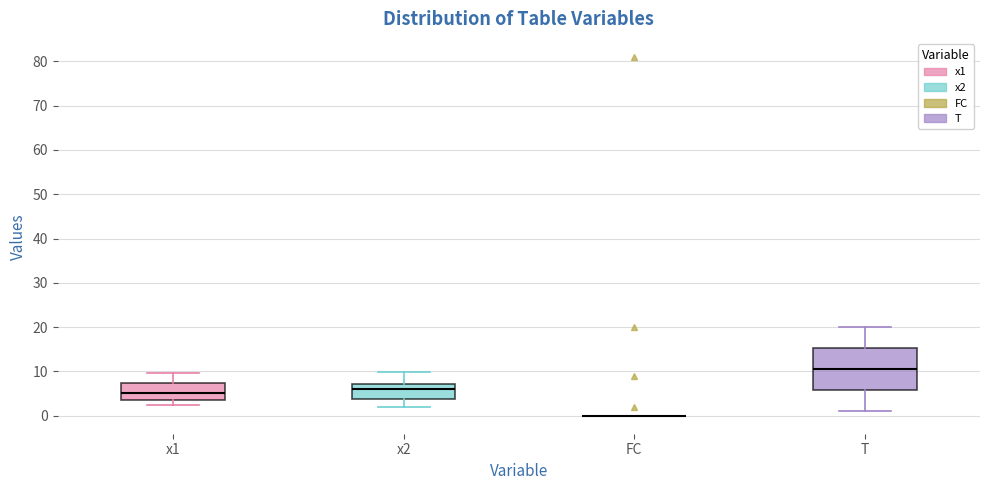

Reading left to right, transcribe this box plot: for each box, give where its median line is, the range the box spans, and where its two whiskers end, as read against the y-axis. The values are not printed on the chart, so give them approximately, as read against the axis.

x1: median 5, box 4 to 7, whiskers 2 to 10
x2: median 6, box 4 to 7, whiskers 2 to 10
FC: box collapsed to a line at 0, whiskers 0 to 0
T: median 11, box 6 to 15, whiskers 1 to 20